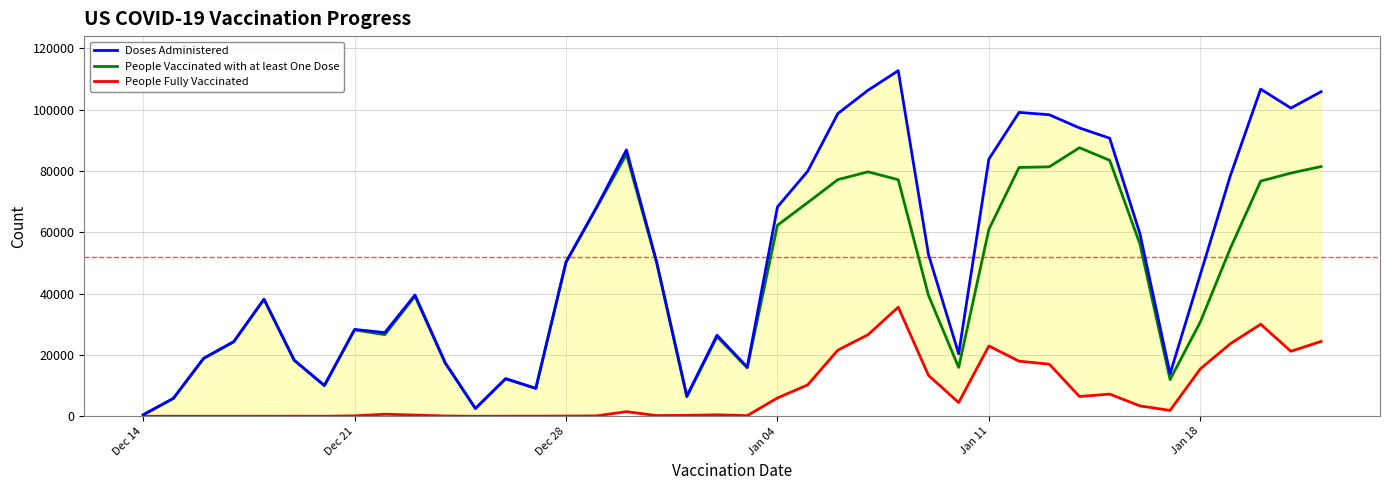

What is the maximum value for People Fully Vaccinated?

35583